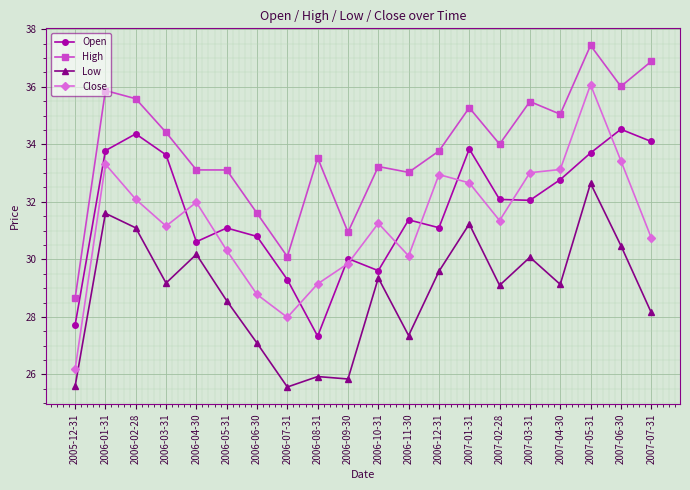

How many series are shown in this chart?

4